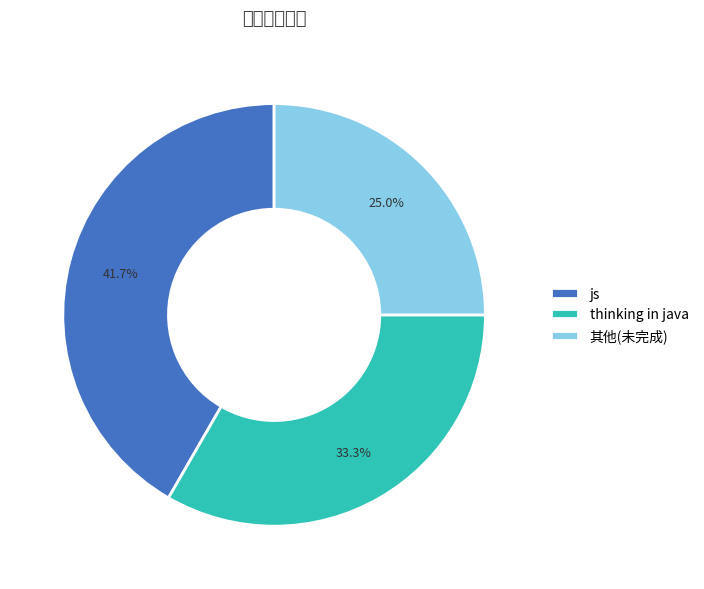

How much of the chart is everything except 其他(未完成)?

75.0%